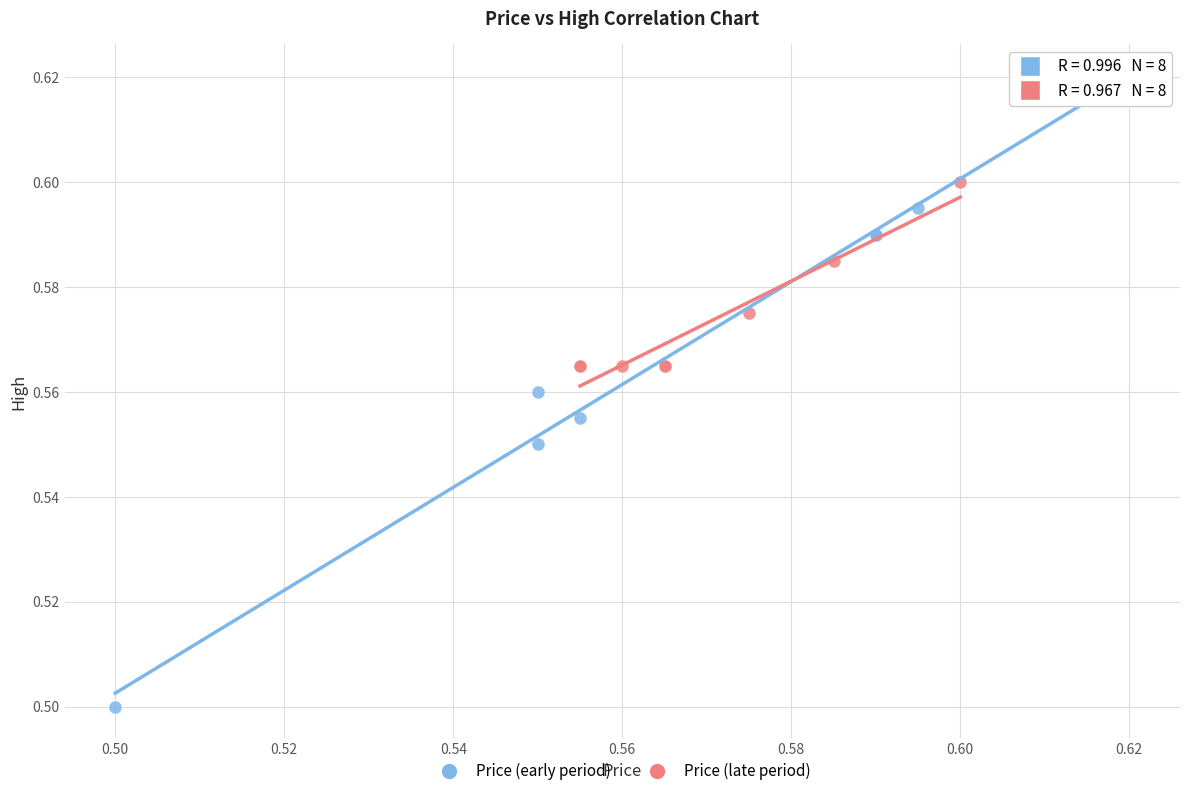

Which series contains the highest Y value?

Price (early period)